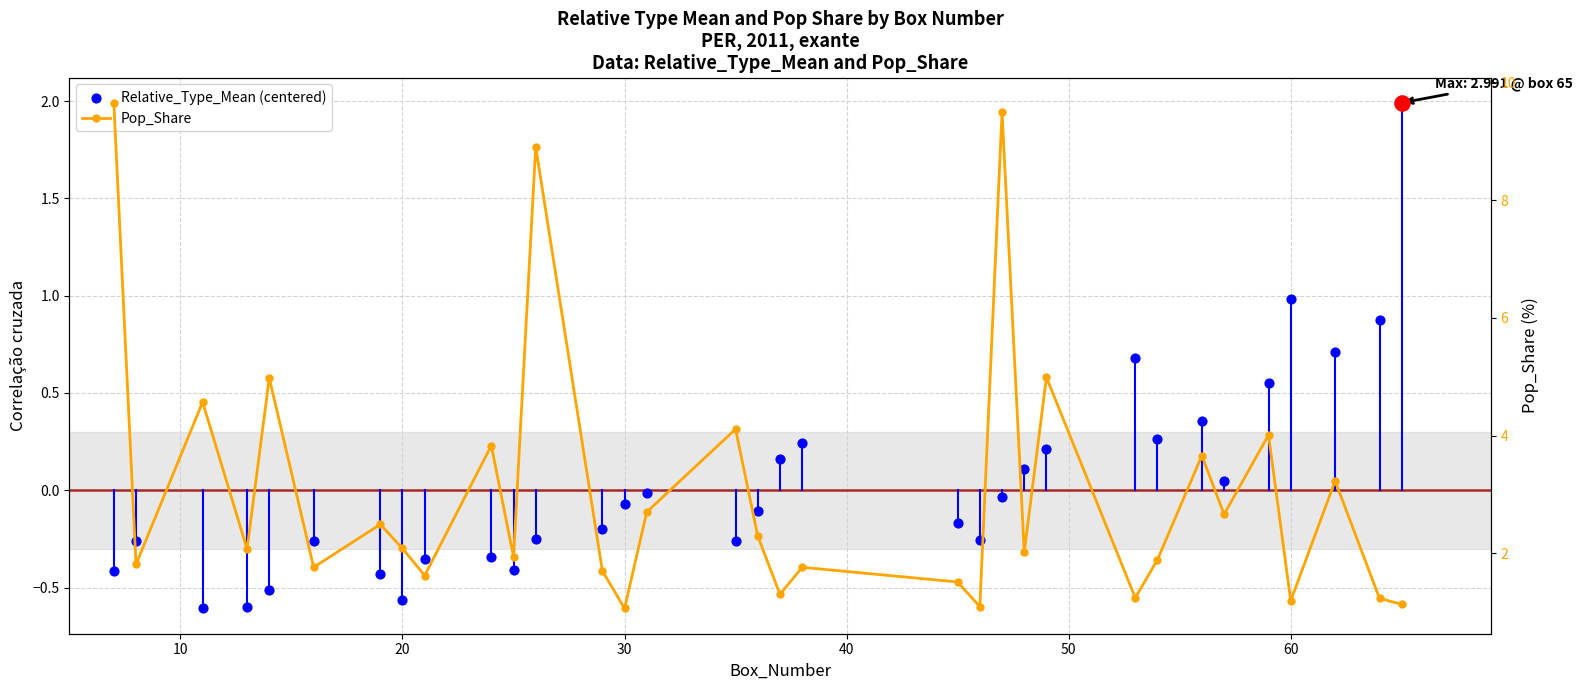

What is the total value across all series at 10?

1.6